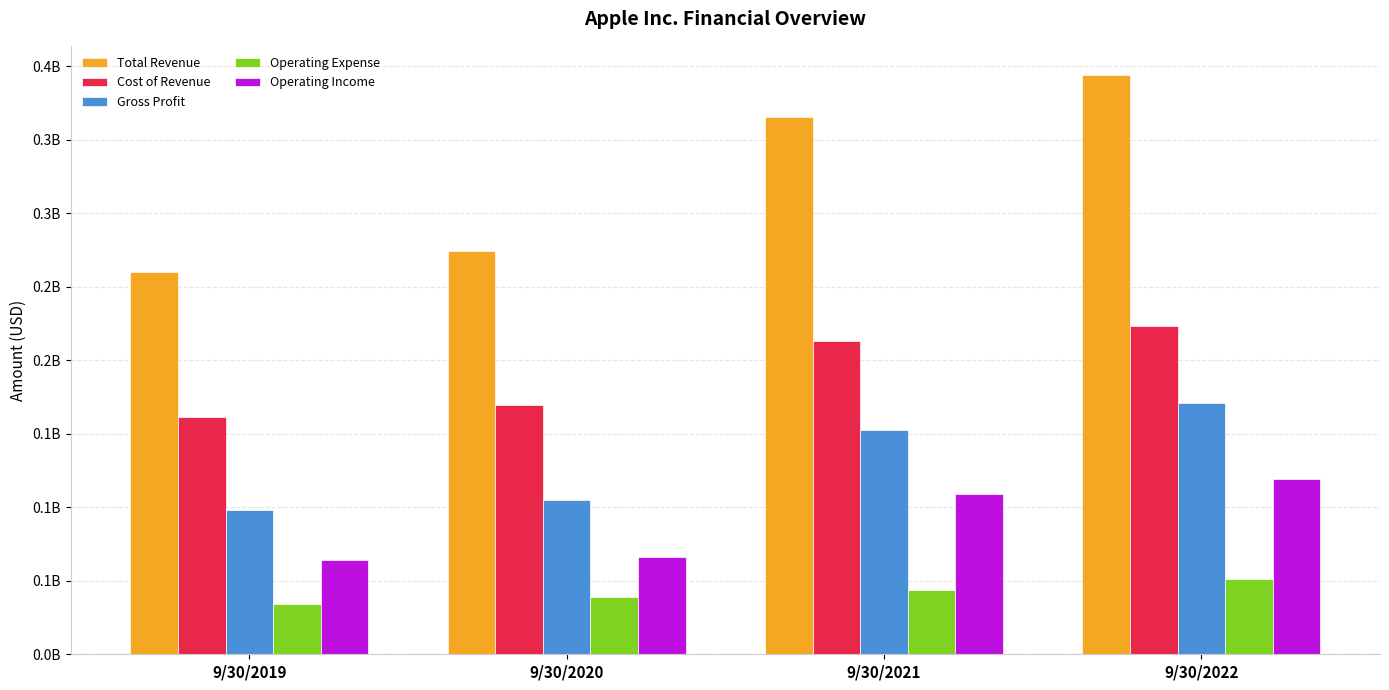

Which series has the largest total across all categories?

Total Revenue